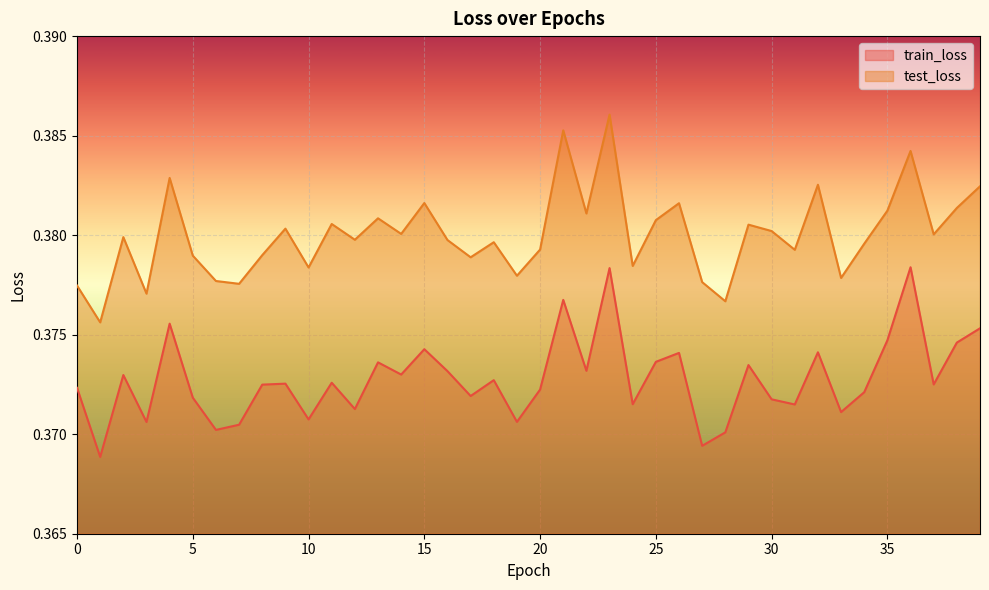

List the labels in order of test_loss value, largest first.

23, 21, 36, 4, 32, 39, 15, 26, 38, 35, 22, 13, 25, 11, 29, 9, 30, 14, 37, 2, 12, 16, 18, 34, 20, 31, 8, 5, 17, 24, 10, 19, 33, 6, 27, 7, 0, 3, 28, 1